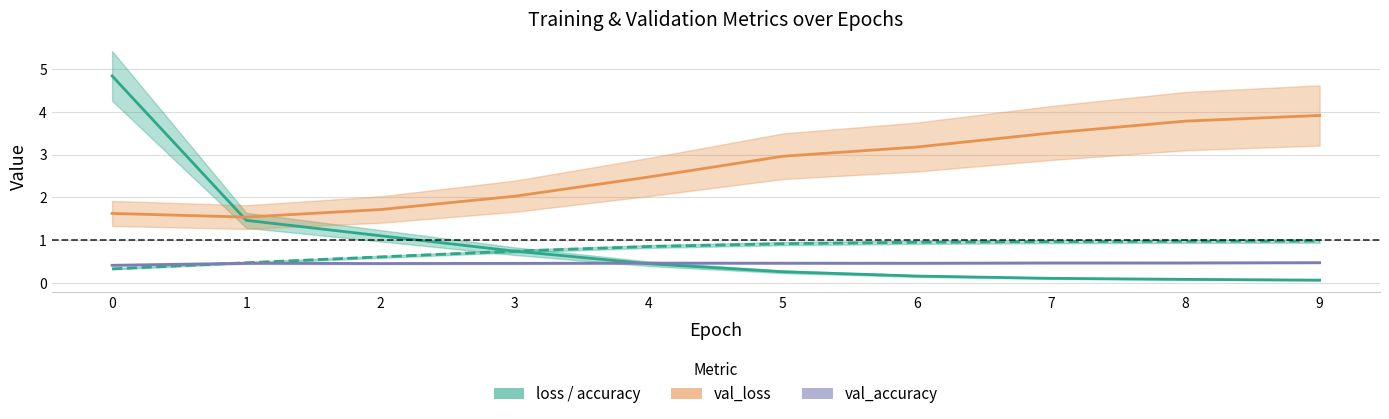

Reading right to left, extract all data points from this chart.

loss: 0.1	0.1	0.1	0.2	0.3	0.5	0.7	1.1	1.5	4.8
accuracy: 1.0	1.0	1.0	1.0	0.9	0.9	0.7	0.6	0.5	0.3
val_loss: 3.9	3.8	3.5	3.2	3.0	2.5	2.0	1.7	1.5	1.6
val_accuracy: 0.5	0.5	0.5	0.5	0.5	0.5	0.5	0.5	0.5	0.4